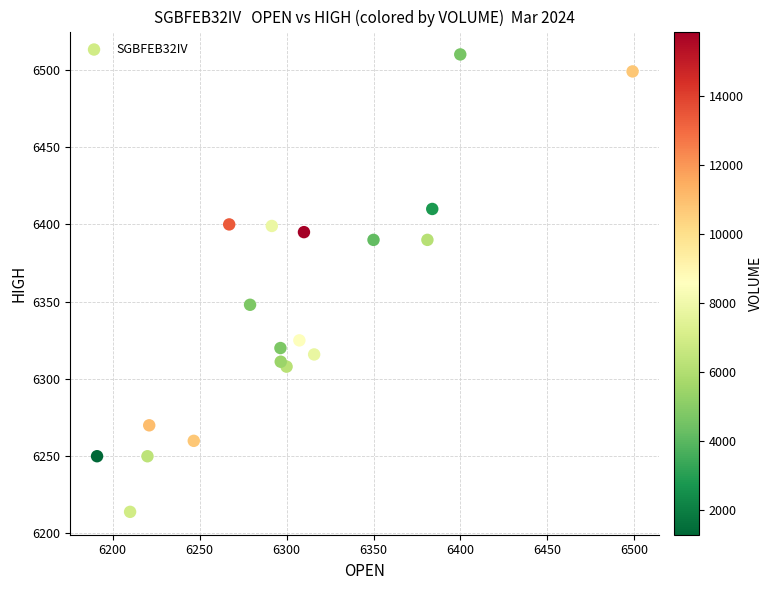

What Y value in the scatter plot is closest to 6362?

6348.0